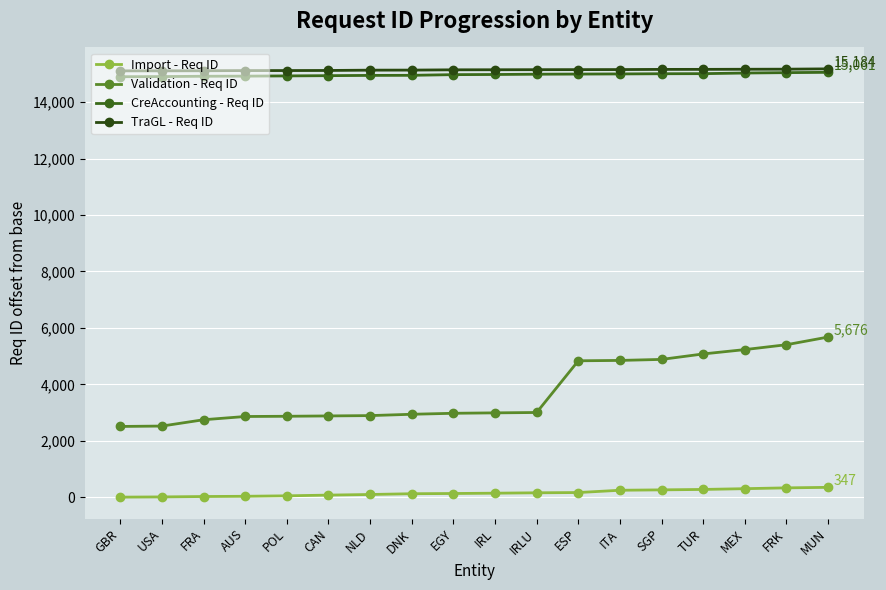

What is the sum of the Import - Req ID values at NLD and IRLU?

248